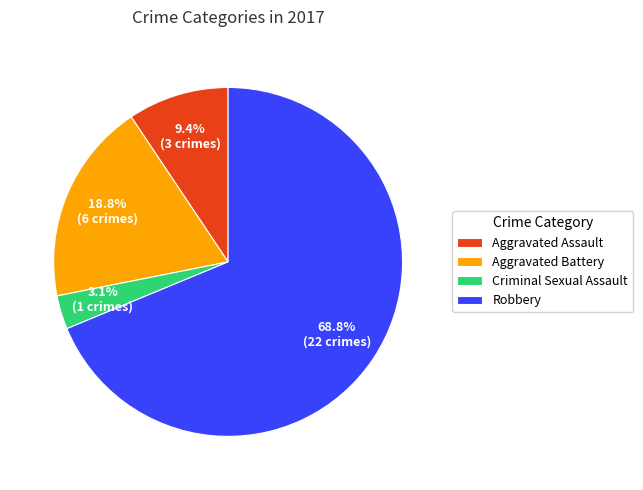

What is the largest slice in the pie chart?

Robbery